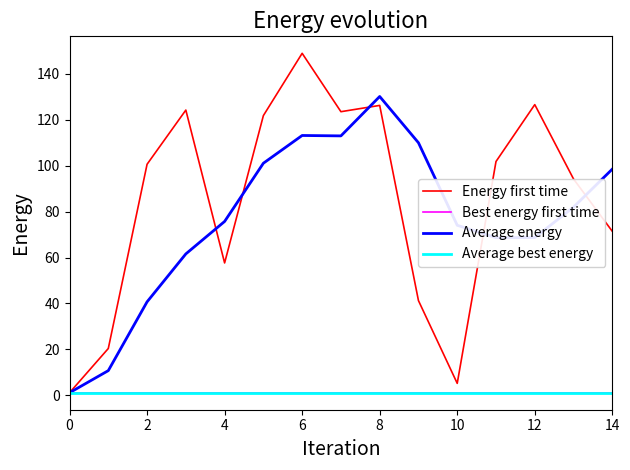

How many lines are shown in the chart?

4